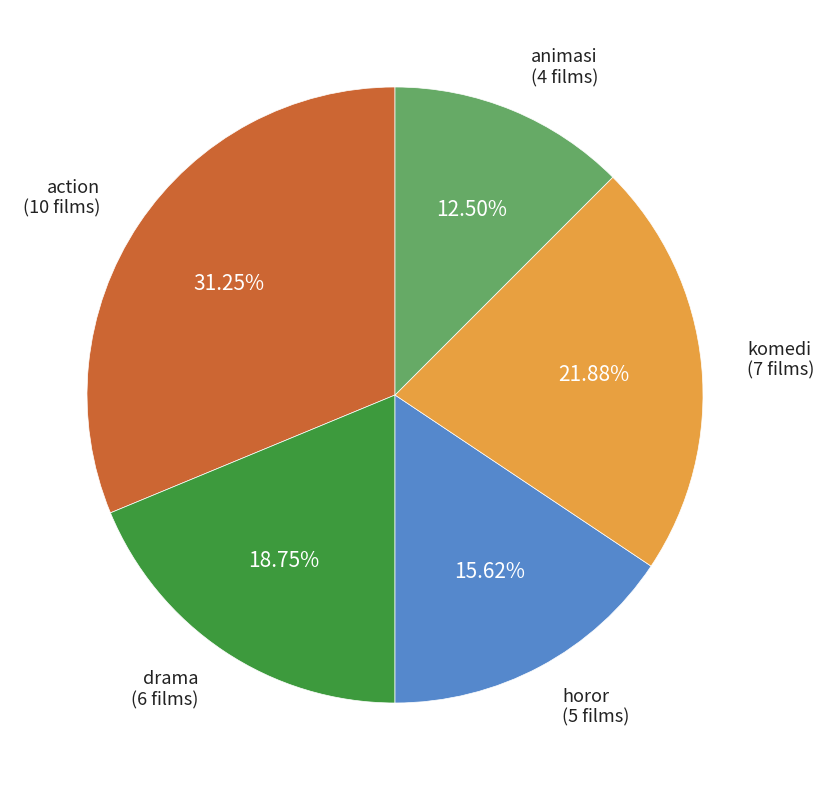

Is there a majority slice in this chart?

No